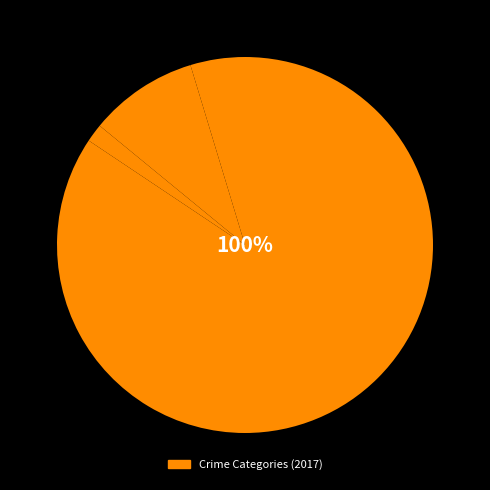

How many slices are in this pie chart?

5